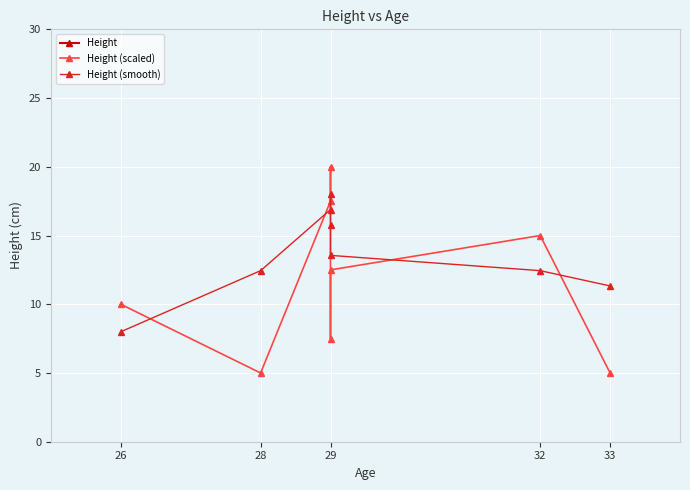

True or false: Height and Height (scaled) intersect in this chart.

False